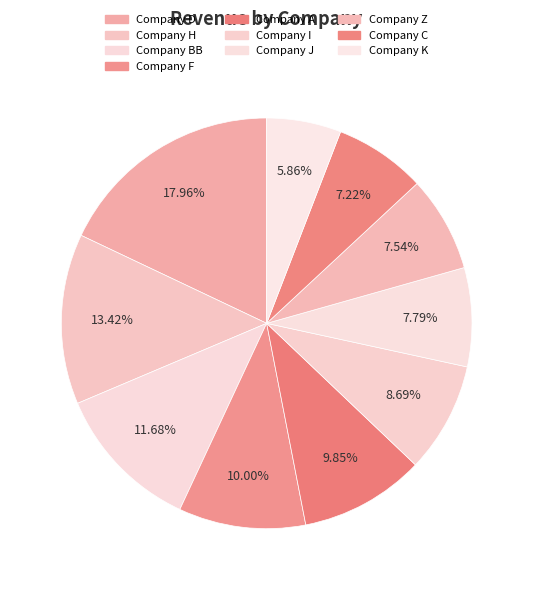

Which slice is the smallest?

Company K